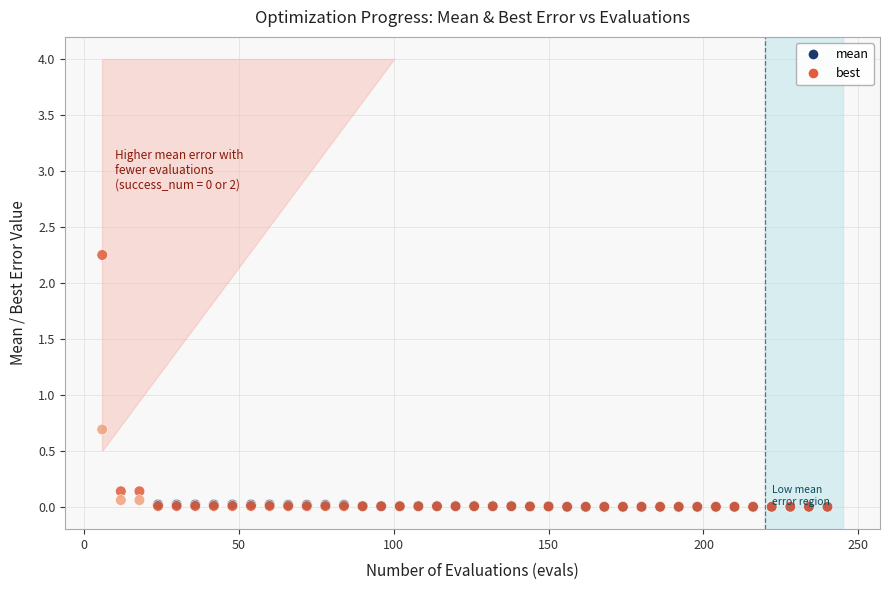

Across all series, what Y value is closest to 1?

0.7